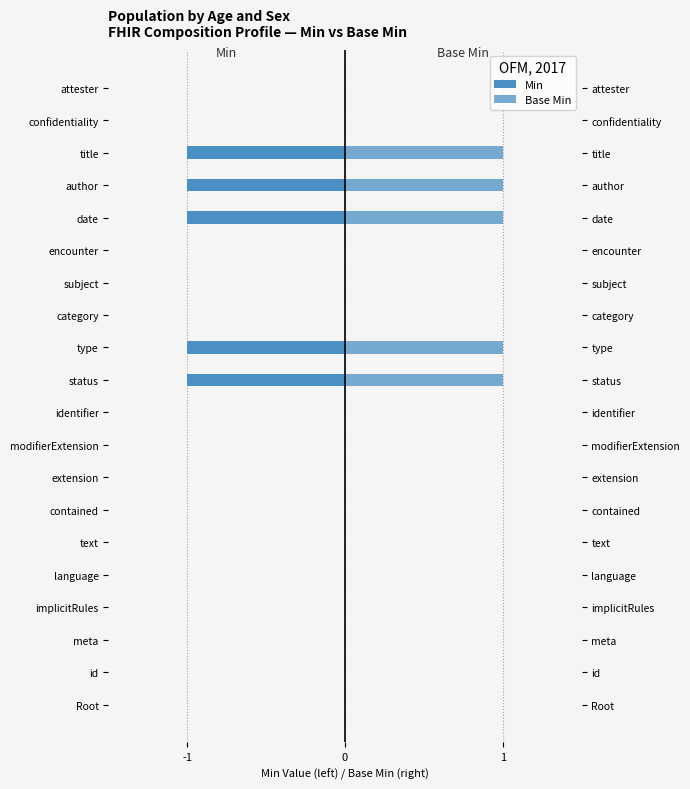

How many bars are there in total?

40